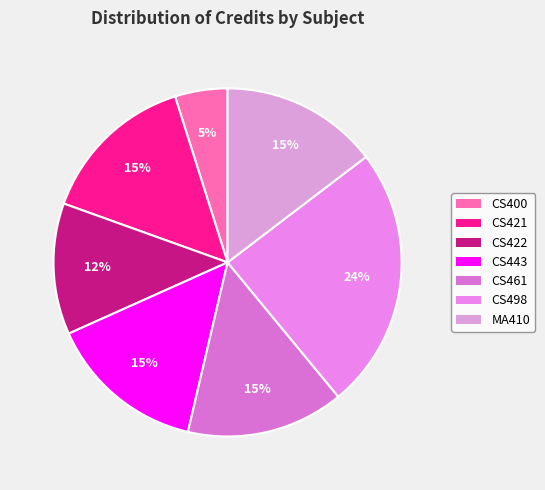

True or false: CS421 accounts for 24% of the total.

False